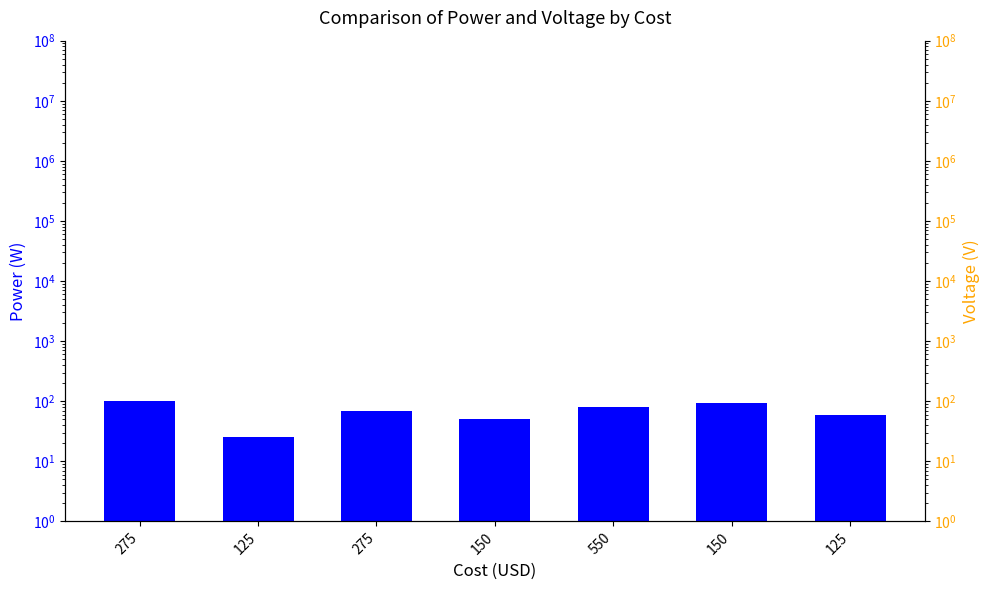

Which has a higher value, 150 or 275?

150